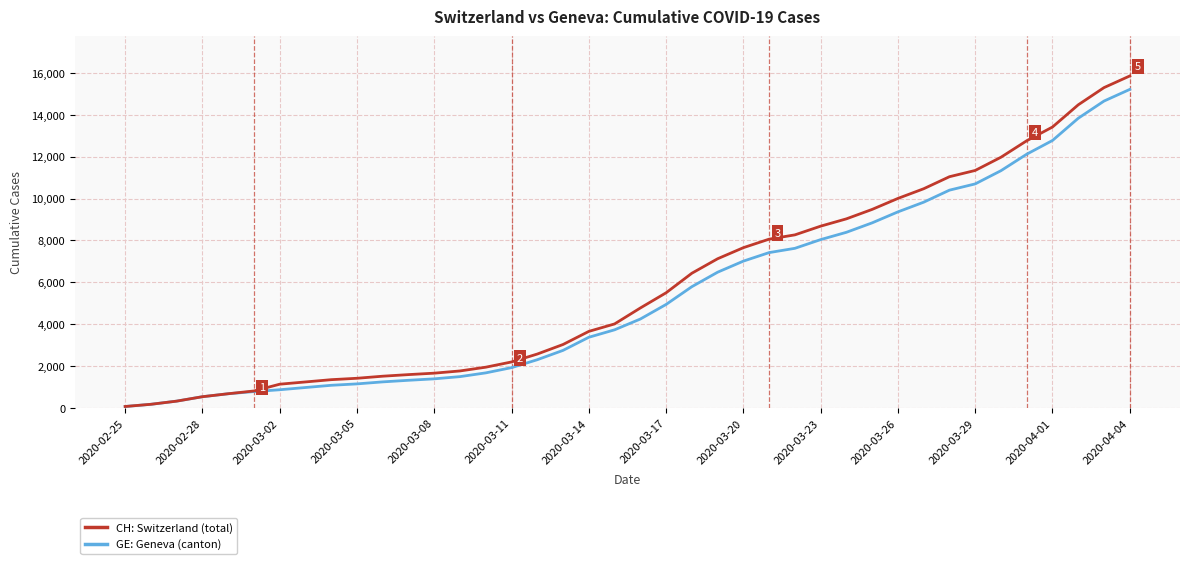

What is the maximum value shown in the chart?

15850